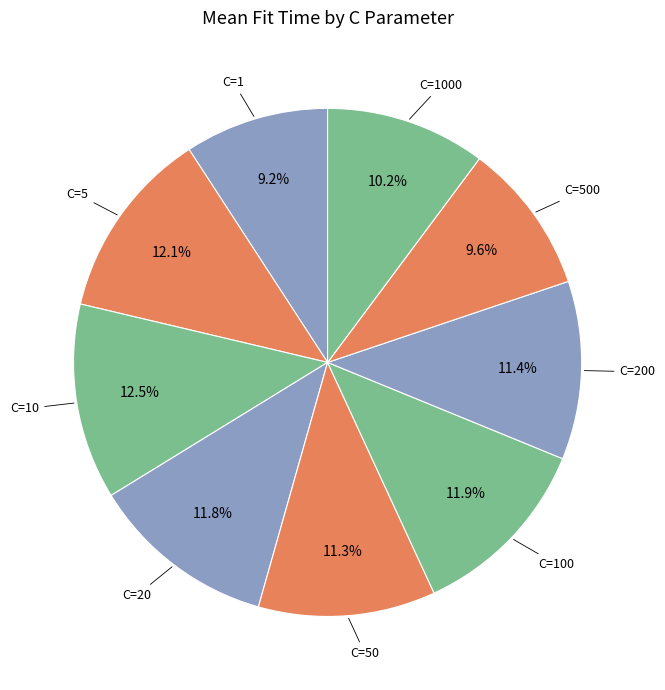

Does any single category account for the majority?

No